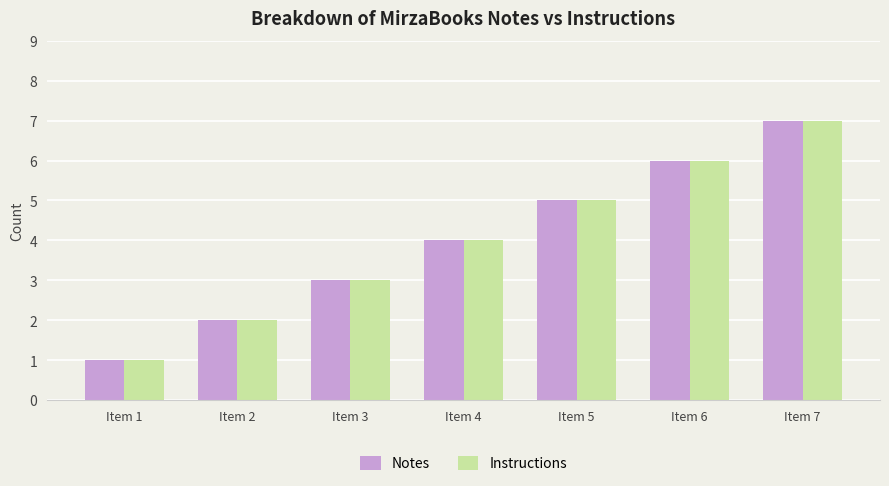

What is the sum of all Notes values?

28